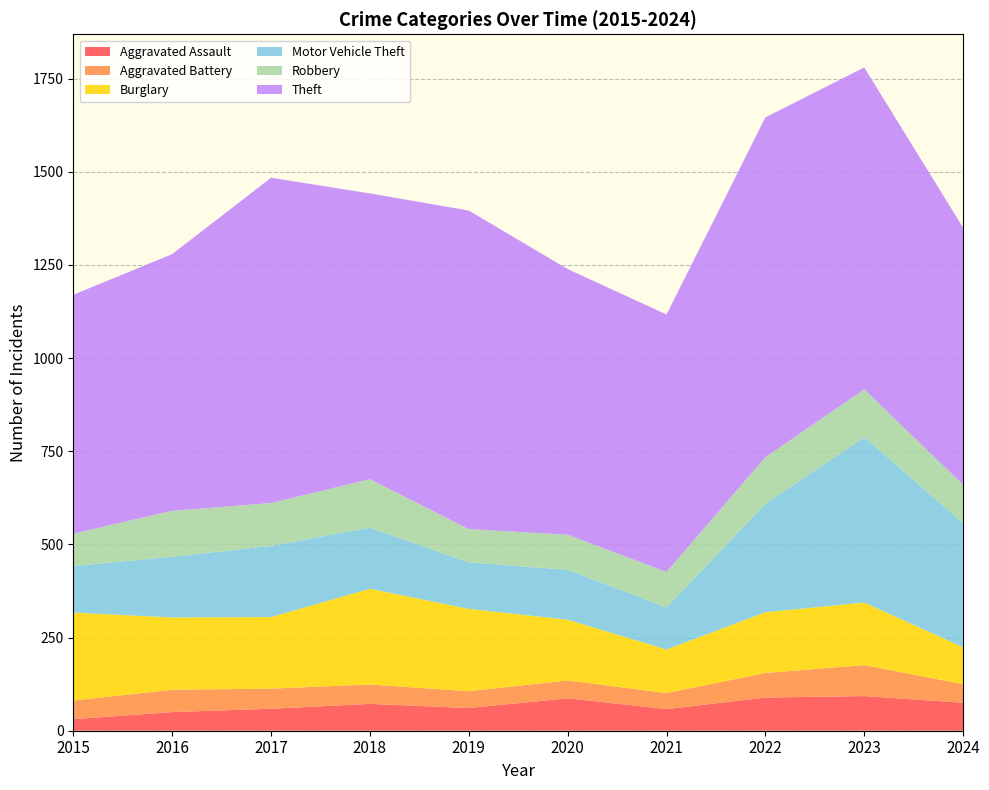

Reading left to right, what are all the values shown in this chart?

Aggravated Assault: 31	50	59	72	61	87	58	89	93	75
Aggravated Battery: 50	60	54	52	45	48	43	66	83	50
Burglary: 236	194	192	257	221	163	117	163	168	99
Motor Vehicle Theft: 125	163	191	164	125	134	113	291	444	334
Robbery: 87	123	115	130	89	94	95	125	128	102
Theft: 641	689	873	767	855	713	691	912	864	690